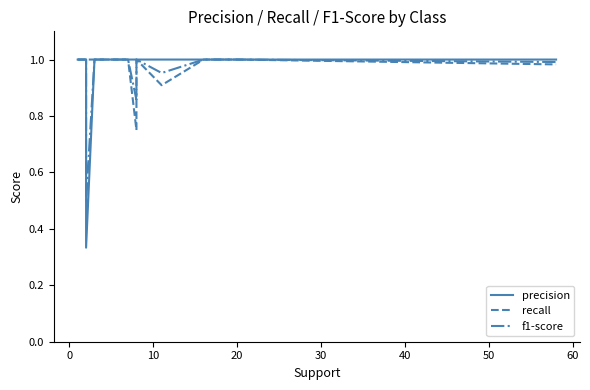

What is the difference between the maximum and minimum values in the precision series?

0.7